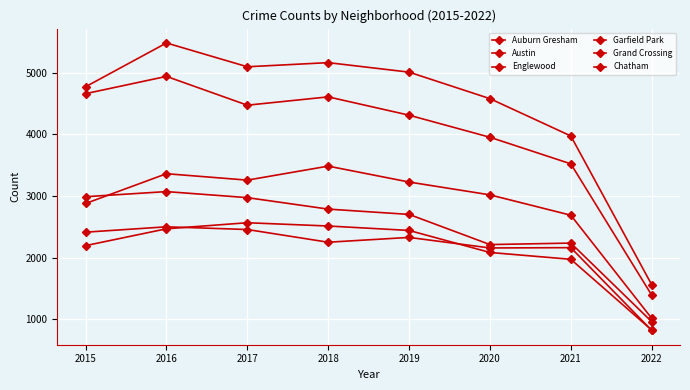

Which series has the largest range (max minus min)?

Austin